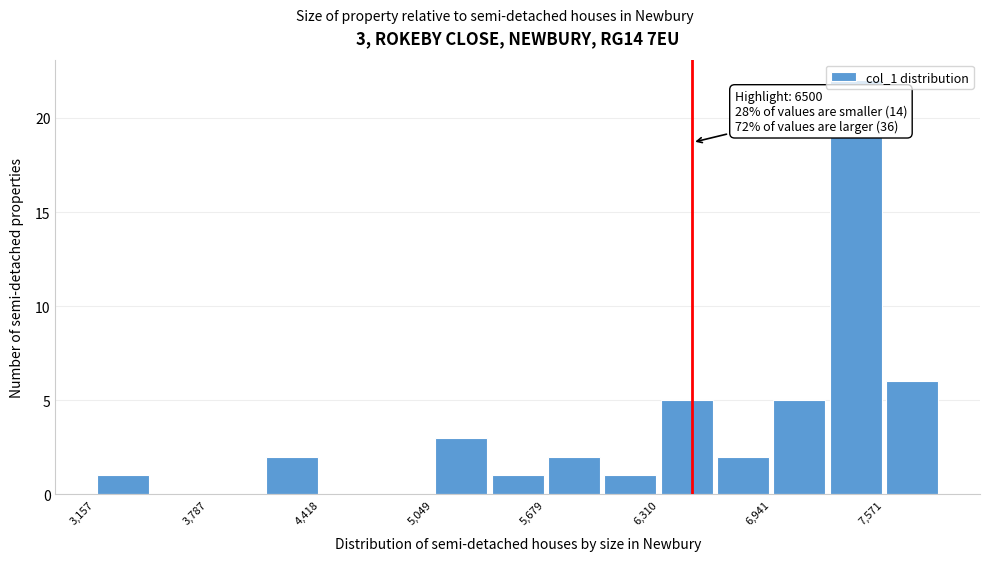

Around what value on the x-axis is the tallest bar? Give the approximate position of its centre, as read against the axis.

7400